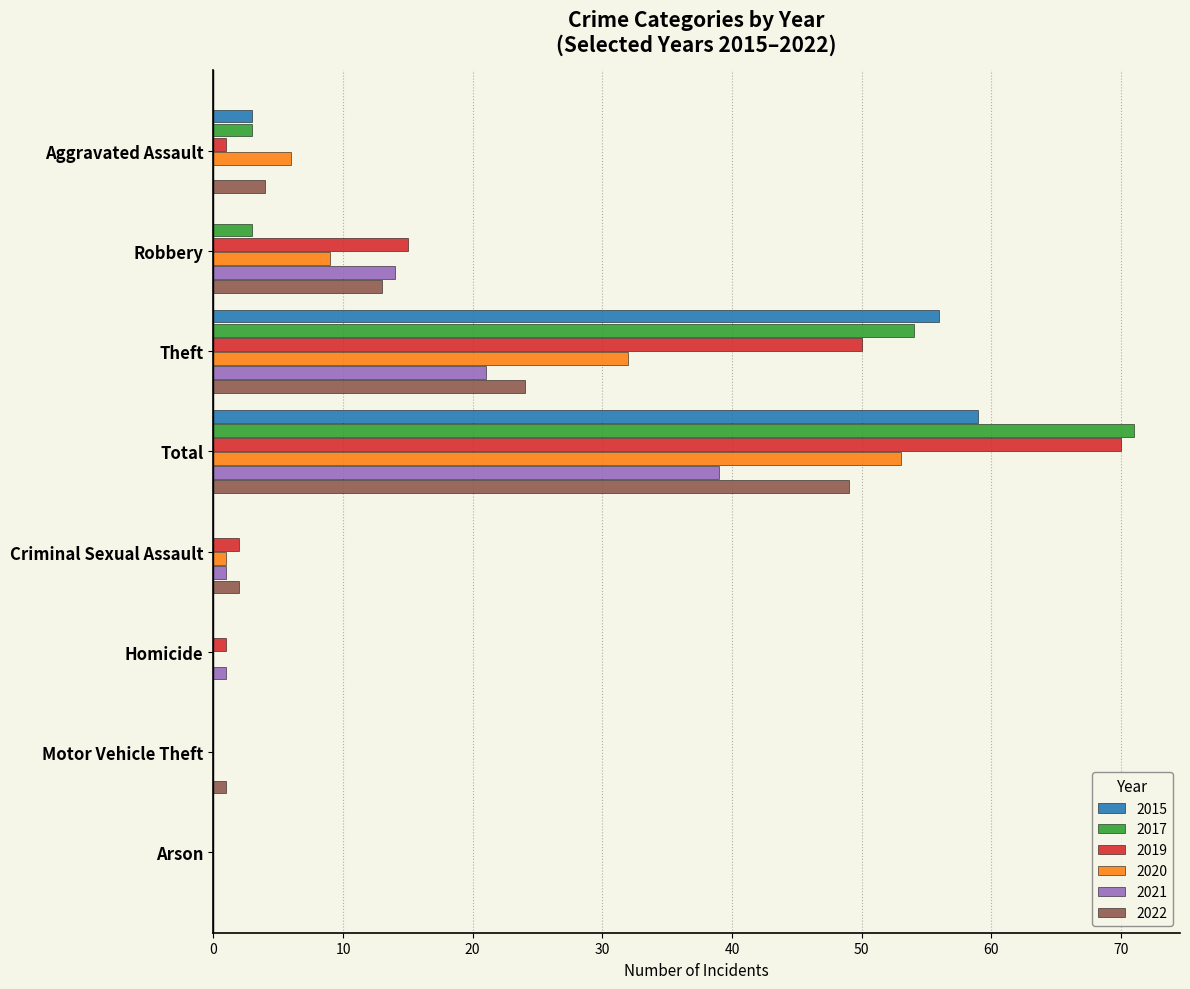

Which series changed the most between Theft and Total?

2022